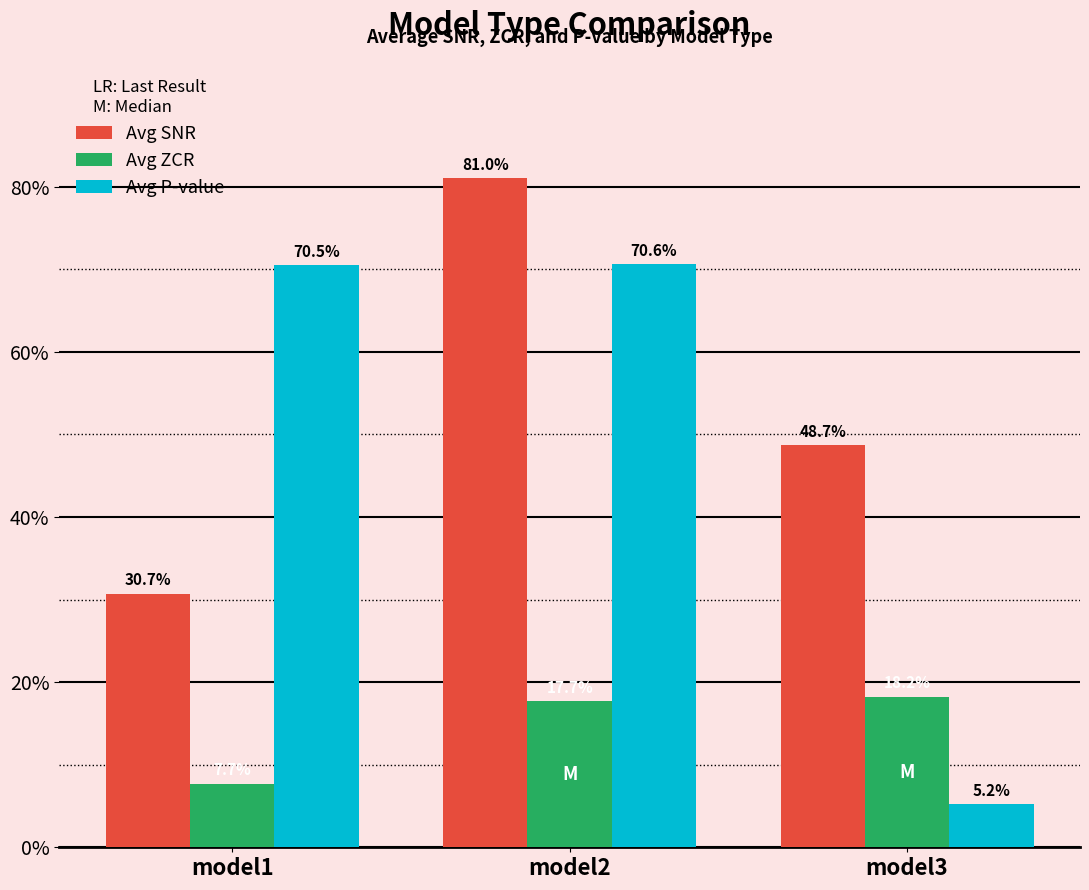

Which series changed the most between model1 and model3?

Avg P-value